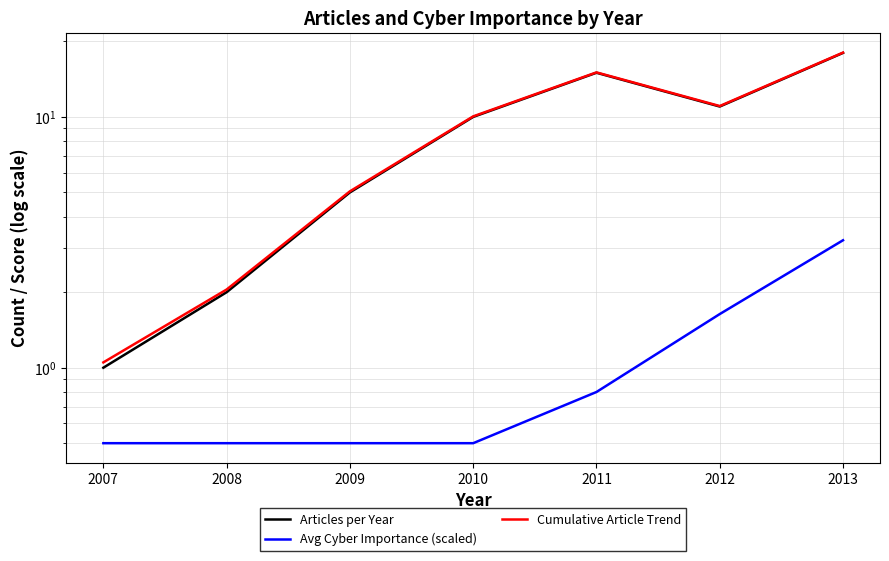

What is the sum of the Articles per Year values at 2013 and 2009?

23.0